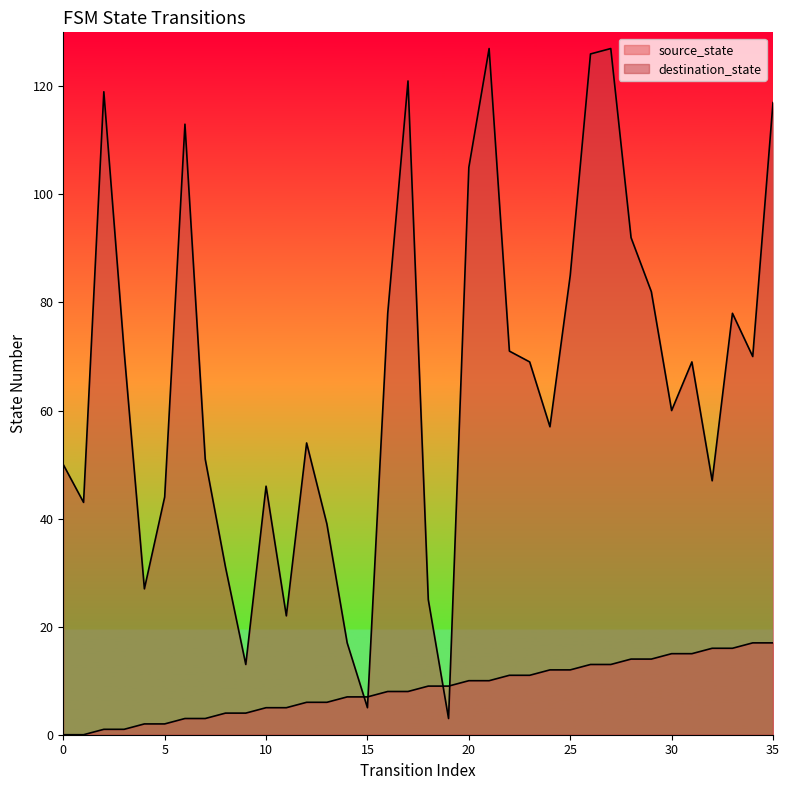

What is the highest value of the source_state series?

17